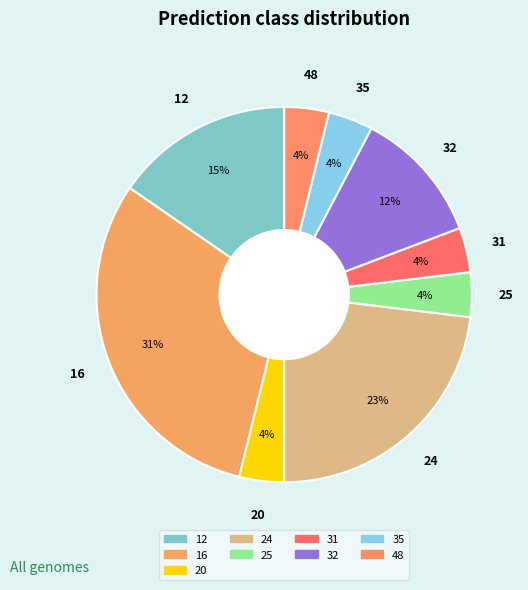

Do 20 and 32 together represent more than half of the pie?

No